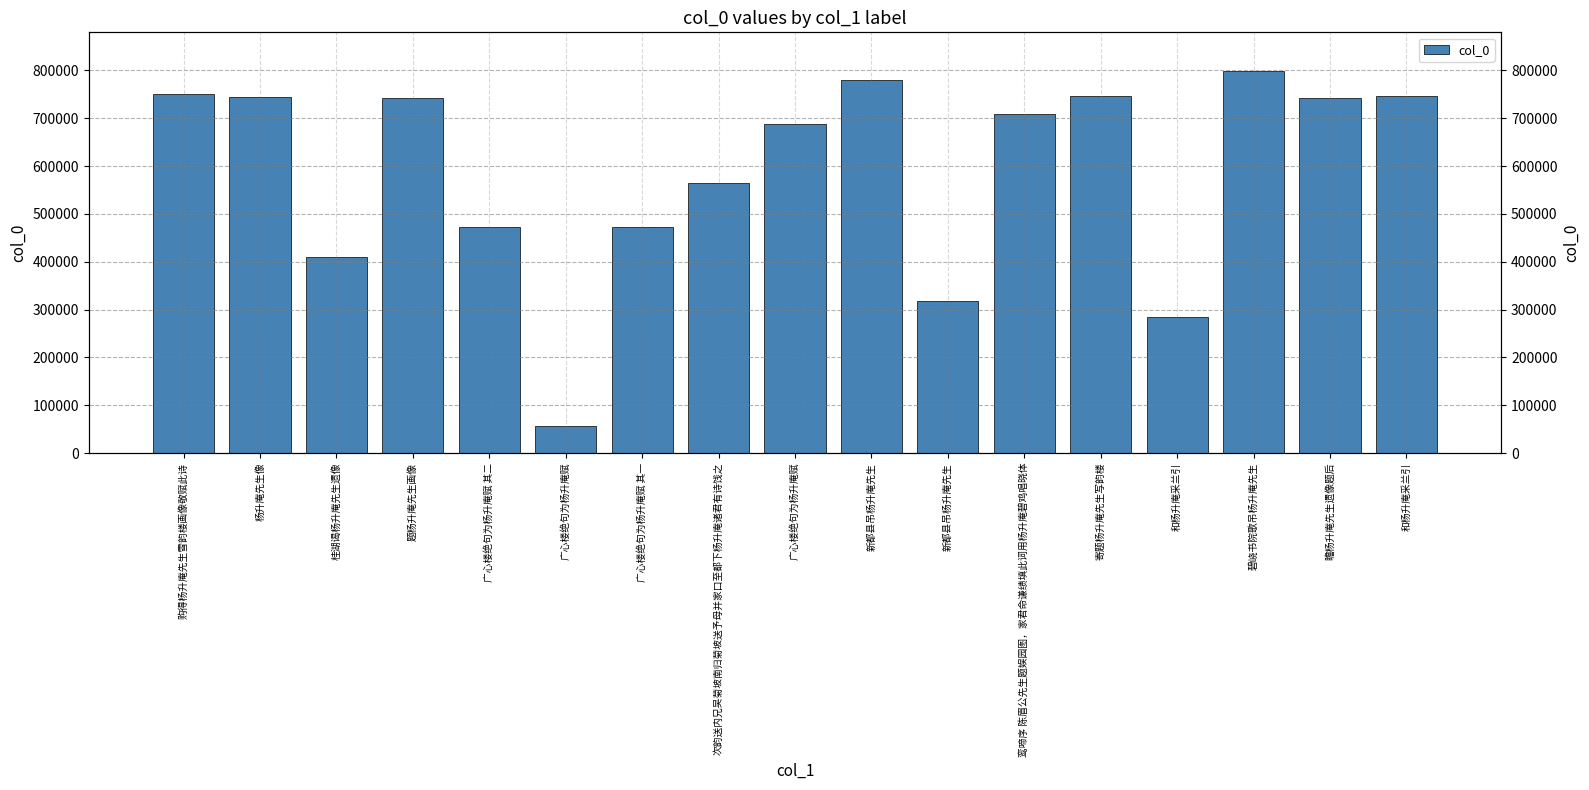

Rank the categories by value from lowest to highest.

广心楼绝句为杨升庵赋, 和杨升庵采兰引, 新都县吊杨升庵先生, 桂湖谒杨升庵先生遗像, 广心楼绝句为杨升庵赋 其一, 广心楼绝句为杨升庵赋 其二, 次韵送内兄吴菊坡南归菊坡送予母并家口至都下杨升庵诸君有诗饯之, 广心楼绝句为杨升庵赋, 鸾啼序 陈眉公先生题娱园图，家君命谦绩填此词用杨升庵碧鸡唱晓体, 题杨升庵先生画像, 瞻杨升庵先生遗像题后, 杨升庵先生像, 和杨升庵采兰引, 寄题杨升庵先生写韵楼, 购得杨升庵先生雪韵楼画像敬赋此诗, 新都县吊杨升庵先生, 碧峣书院歌吊杨升庵先生